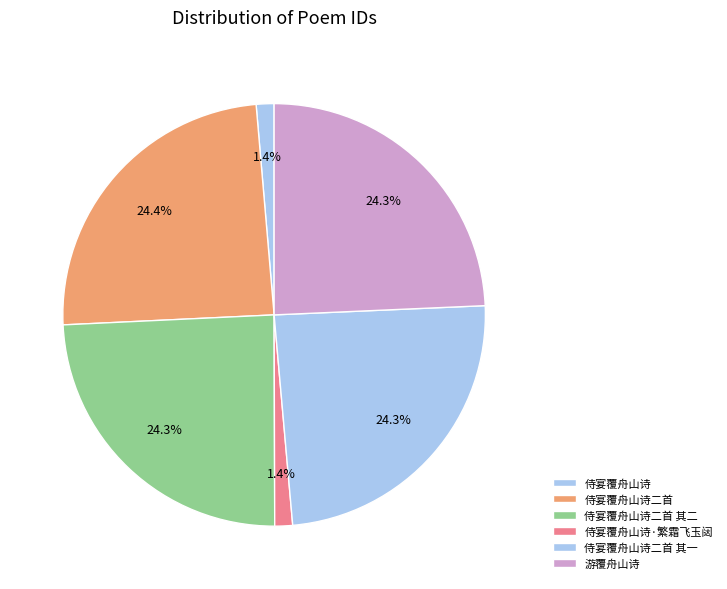

Count the number of slices in the pie.

6